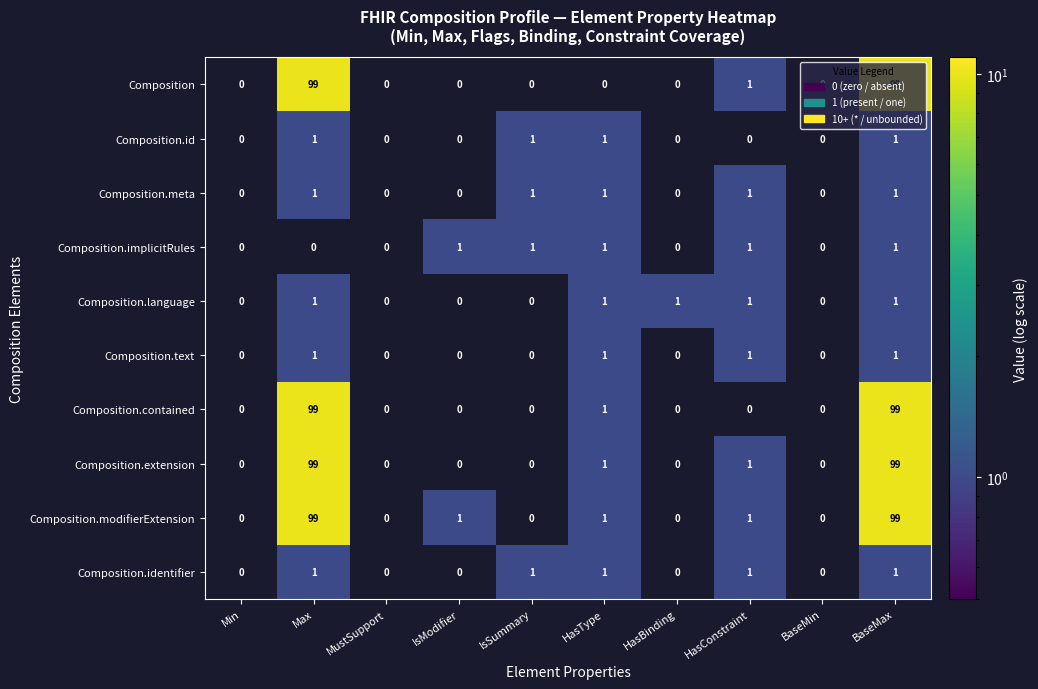

What is the maximum value for Composition.contained?

99